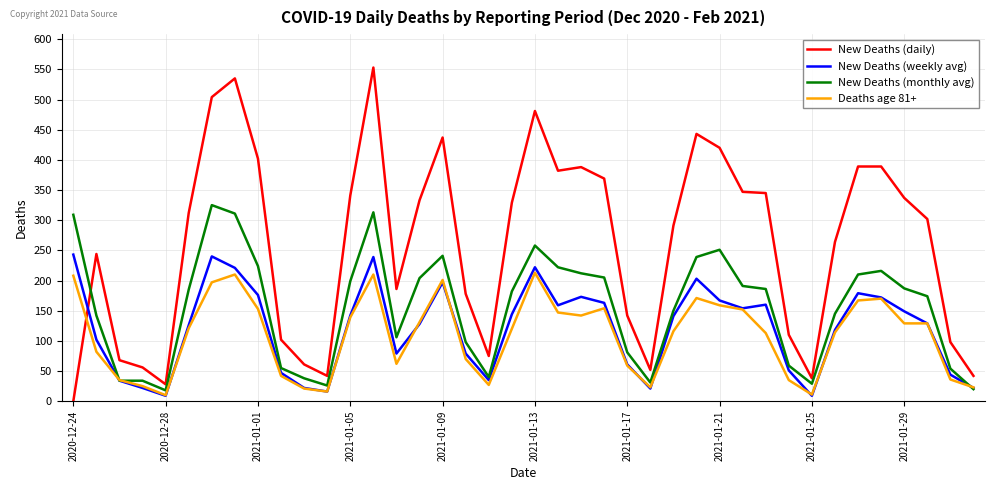

Rank the series by their maximum value, from highest to lowest.

New Deaths (daily), New Deaths (monthly avg), New Deaths (weekly avg), Deaths age 81+